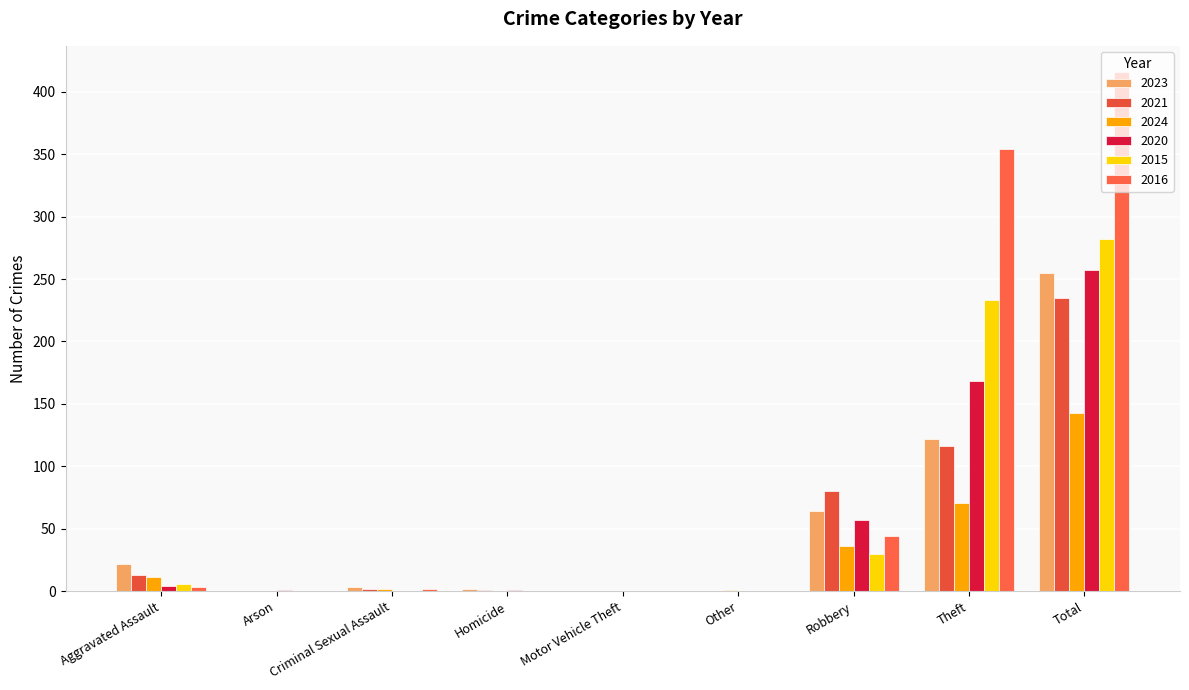

Is the value of 2015 at Arson greater than the value of 2023 at Criminal Sexual Assault?

No